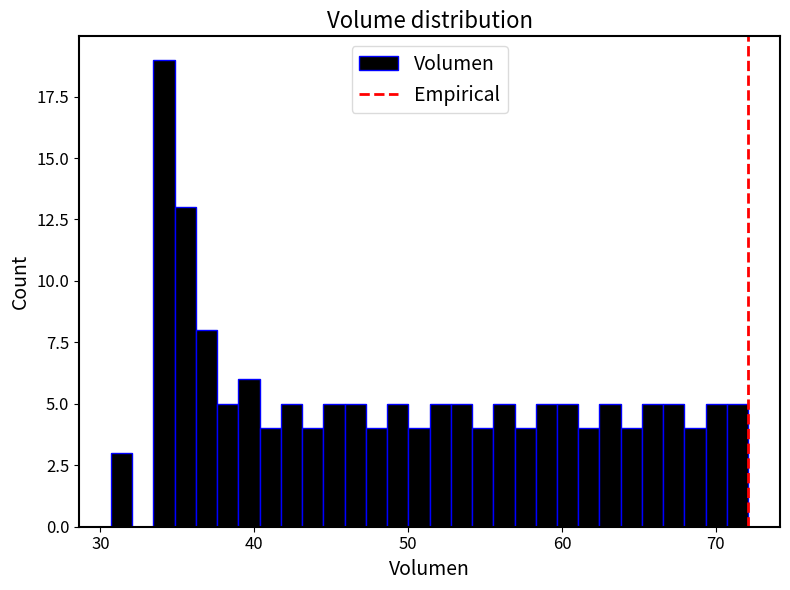

Around what value on the x-axis is the tallest bar? Give the approximate position of its centre, as read against the axis.

34